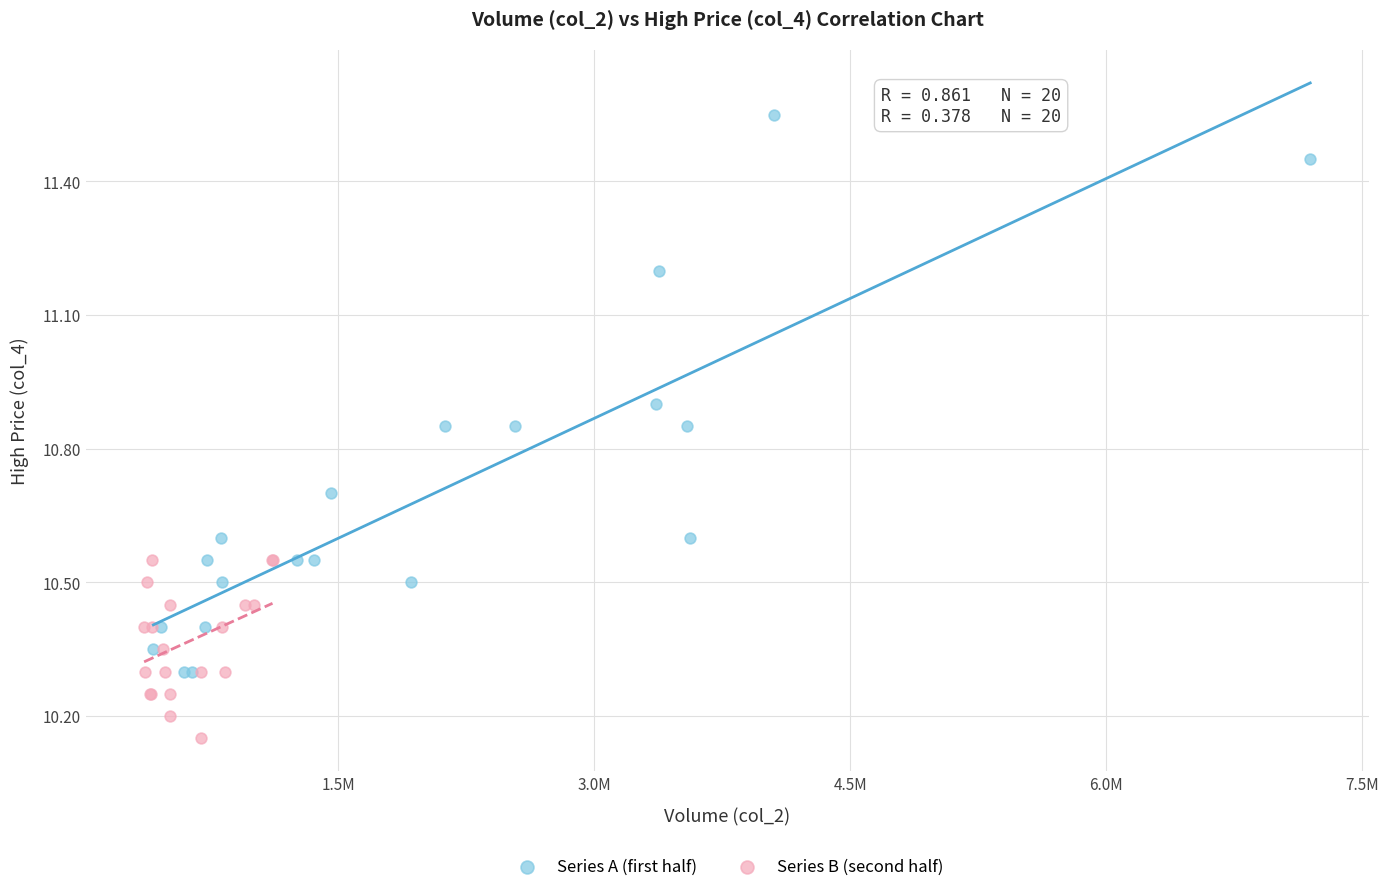

Which series has the largest Y range (max minus min)?

Series A (first half)